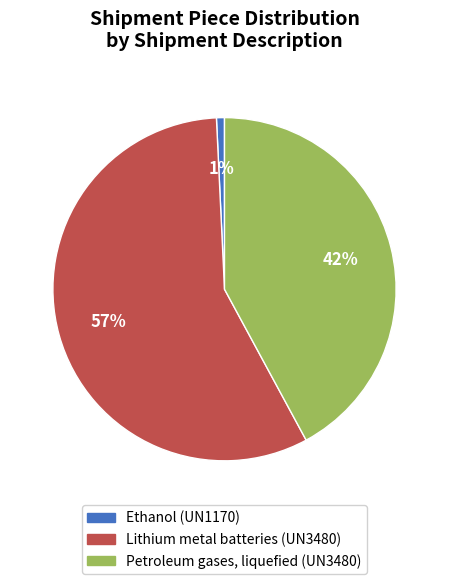

Is the sum of Lithium metal batteries (UN3480) and Ethanol (UN1170) greater than half?

Yes